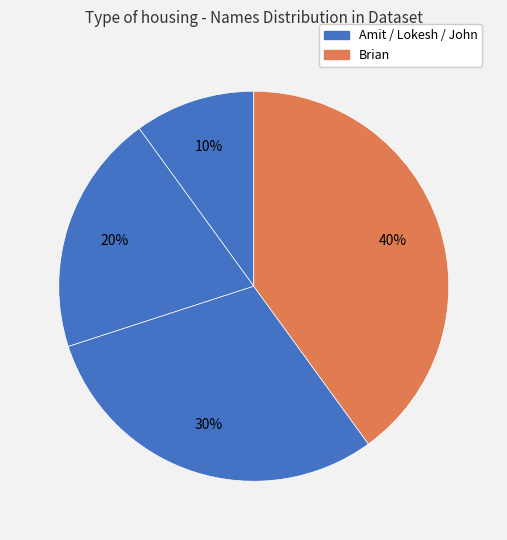

How many segments does this pie chart have?

4